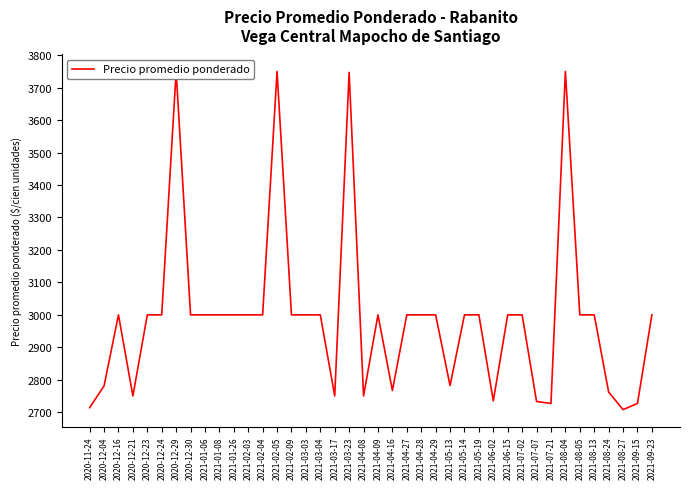

Reading left to right, extract all data points from this chart.

2020-11-24=2714	2020-12-04=2781	2020-12-16=3000	2020-12-21=2750	2020-12-23=3000	2020-12-24=3000	2020-12-29=3750	2020-12-30=3000	2021-01-06=3000	2021-01-08=3000	2021-01-26=3000	2021-02-03=3000	2021-02-04=3000	2021-02-05=3750	2021-02-09=3000	2021-03-03=3000	2021-03-04=3000	2021-03-17=2750	2021-03-23=3747	2021-04-08=2750	2021-04-09=3000	2021-04-16=2767	2021-04-27=3000	2021-04-28=3000	2021-04-29=3000	2021-05-13=2782	2021-05-14=3000	2021-05-19=3000	2021-06-02=2735	2021-06-15=3000	2021-07-02=3000	2021-07-07=2733	2021-07-21=2727	2021-08-04=3750	2021-08-05=3000	2021-08-13=3000	2021-08-24=2762	2021-08-27=2708	2021-09-15=2727	2021-09-23=3000